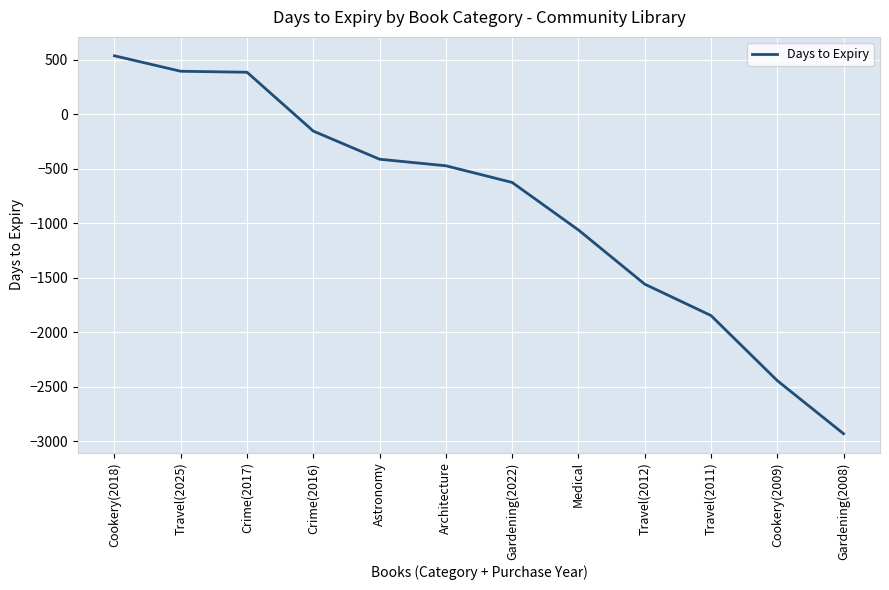

What is the difference between the maximum and second lowest values?

2980